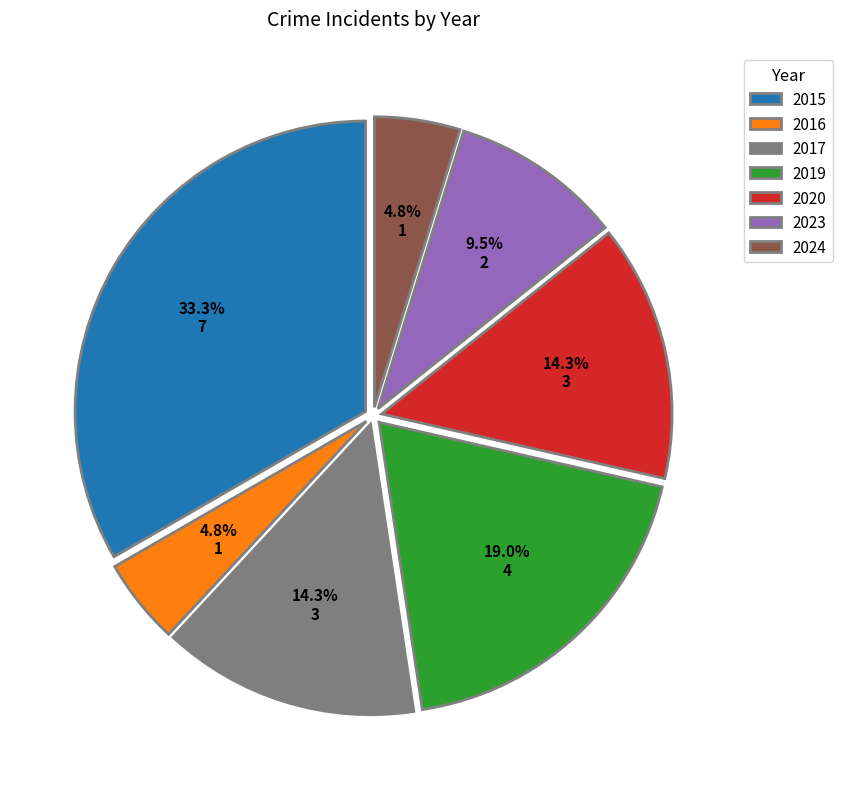

True or false: 2015 accounts for 33% of the total.

True